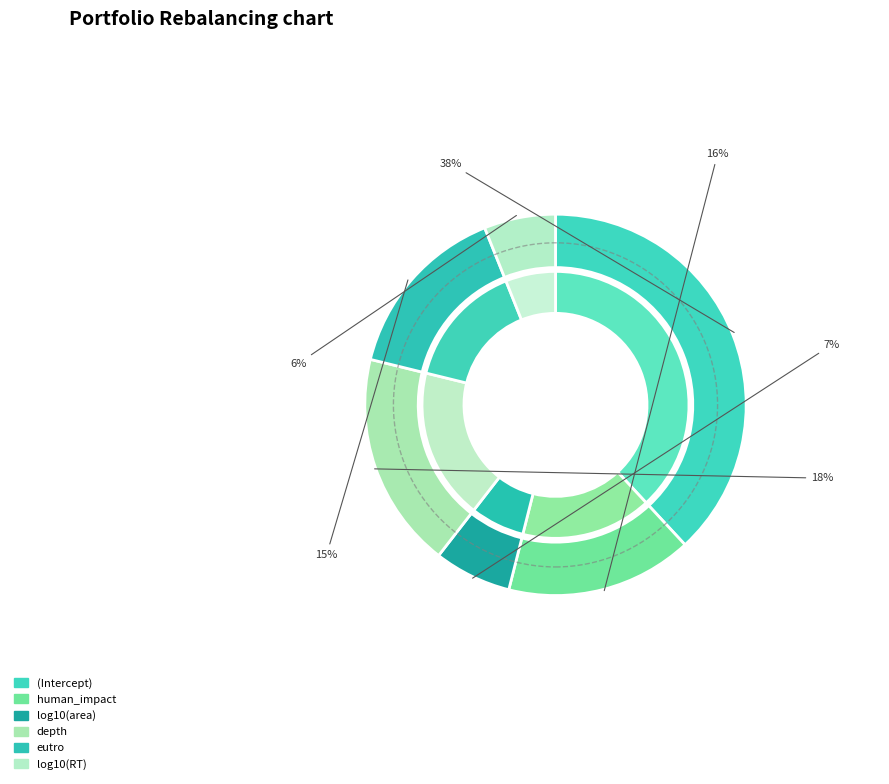

How many slices are in this pie chart?

6